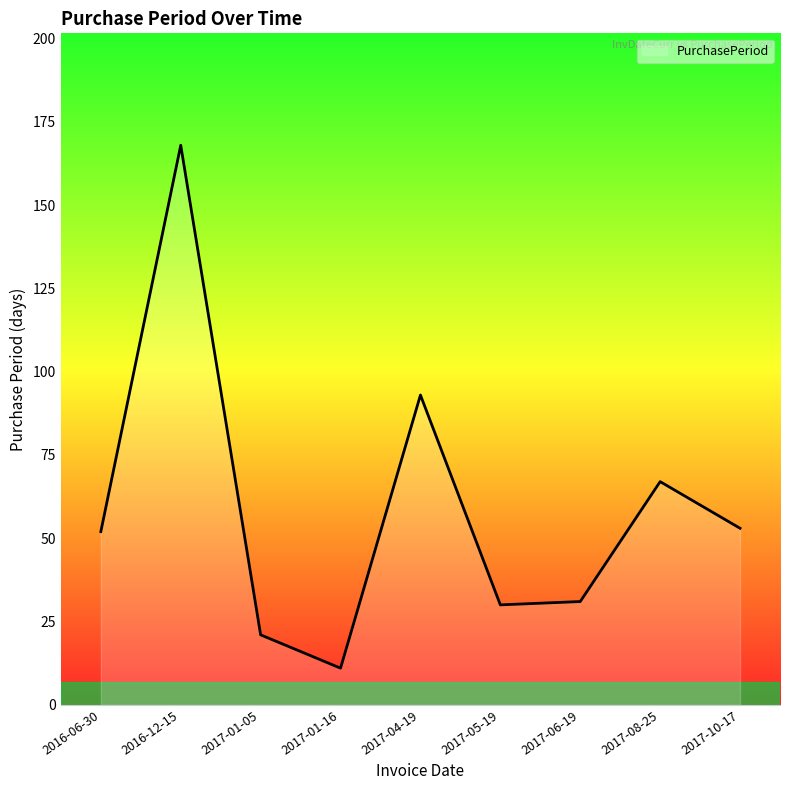

What is the sum of all values?

526